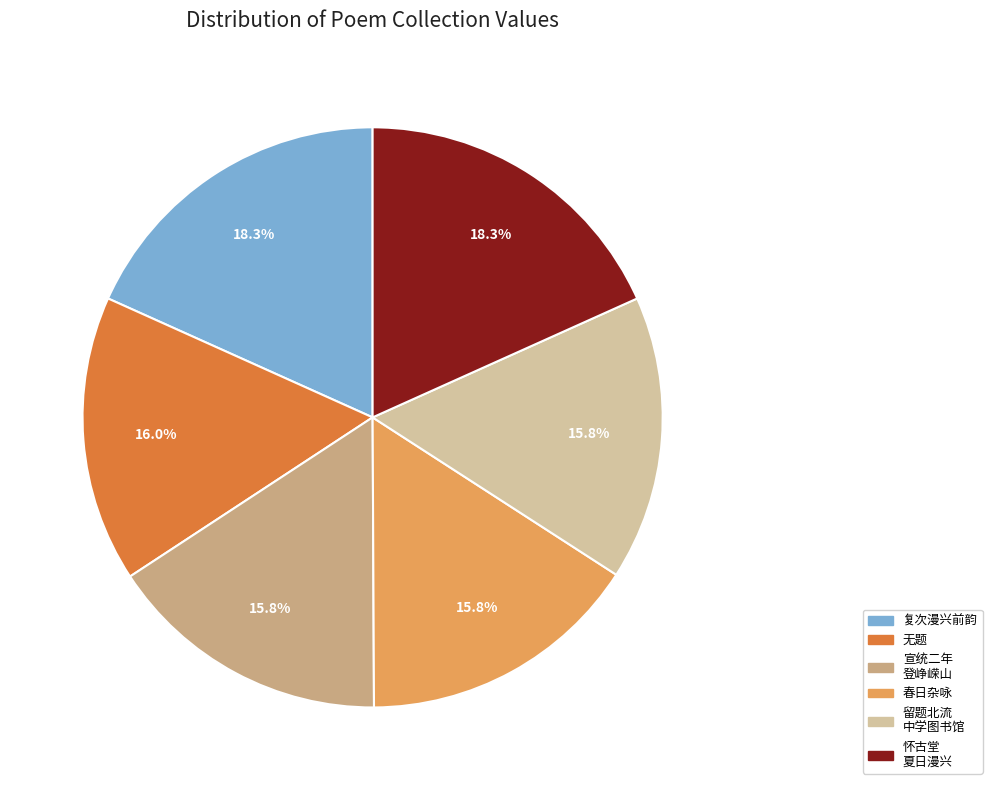

What percentage is NOT represented by 复次漫兴前韵?

81.7%